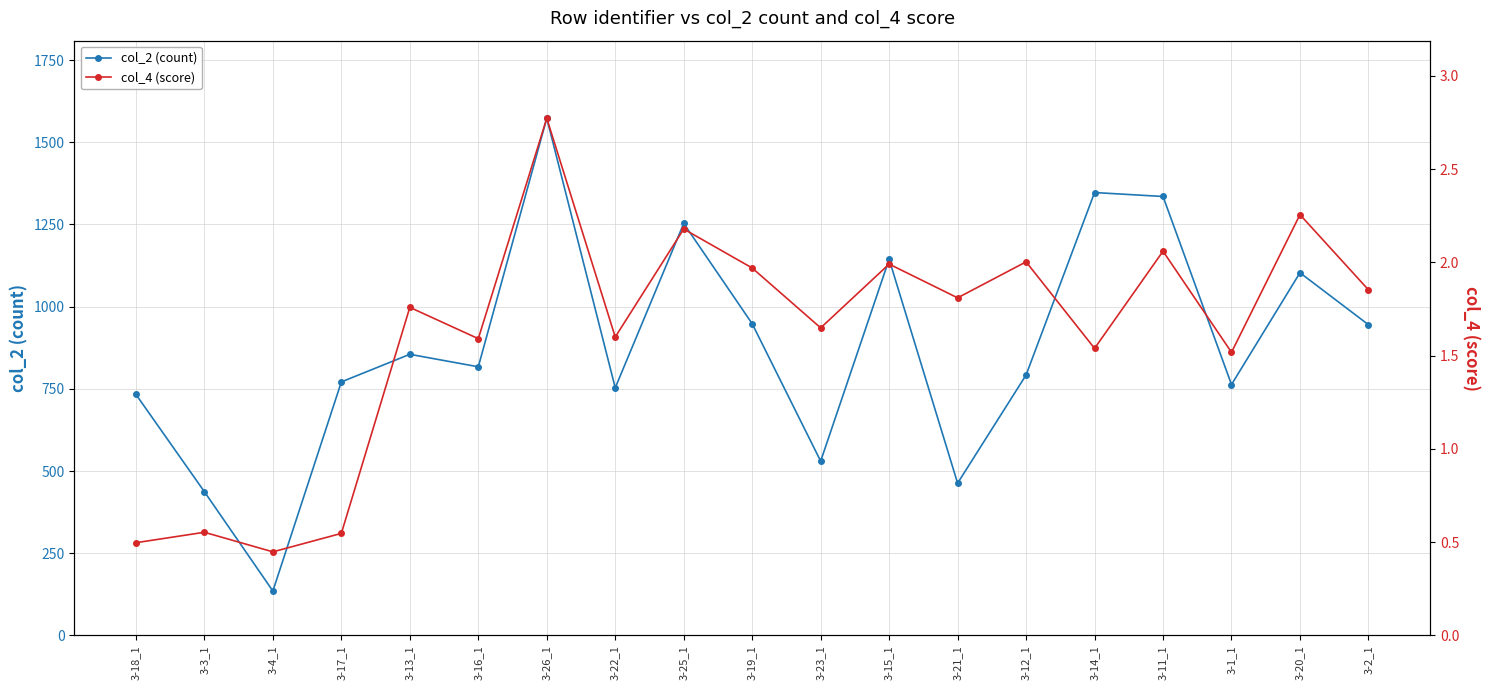

What is the maximum value for col_4 (score)?

2.8